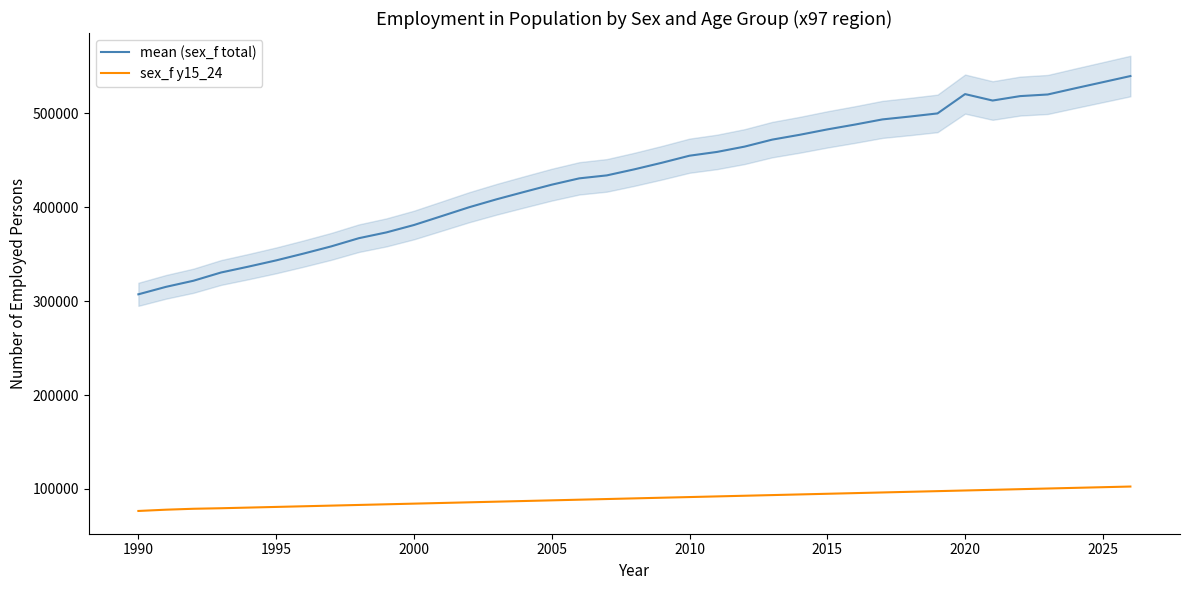

List the series in order of their overall mean, highest first.

mean (sex_f total), sex_f y15_24